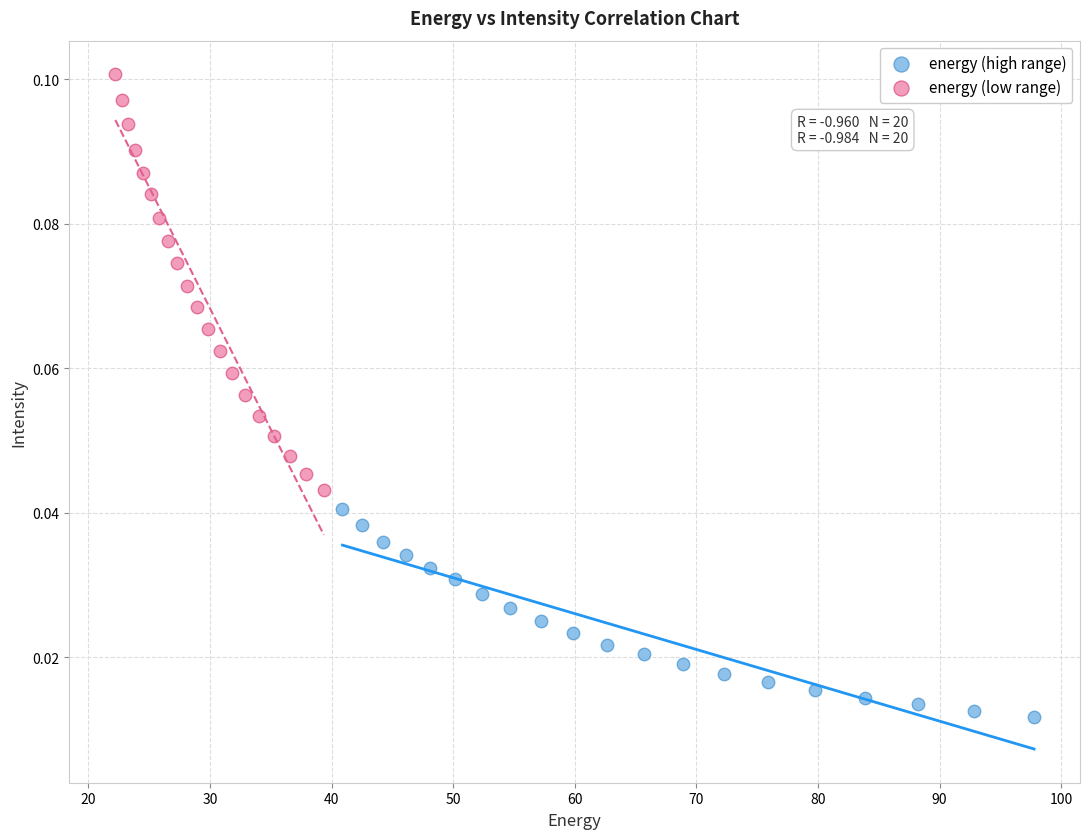

Which series reaches the maximum Y coordinate?

energy (low range)